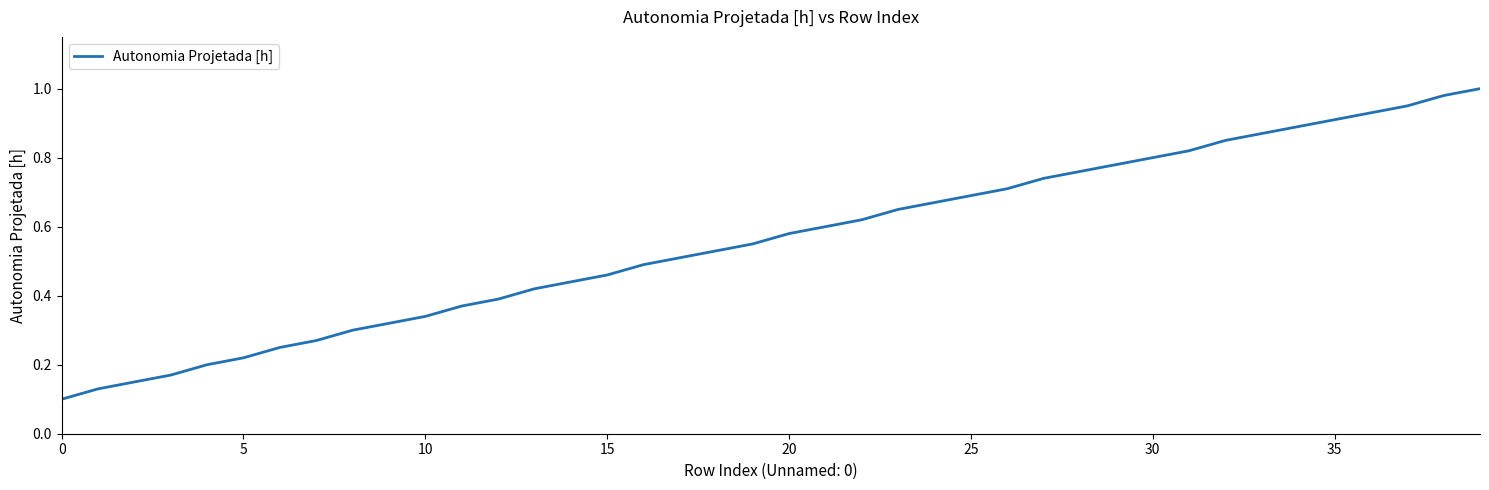

What is the sum of all values?

22.4